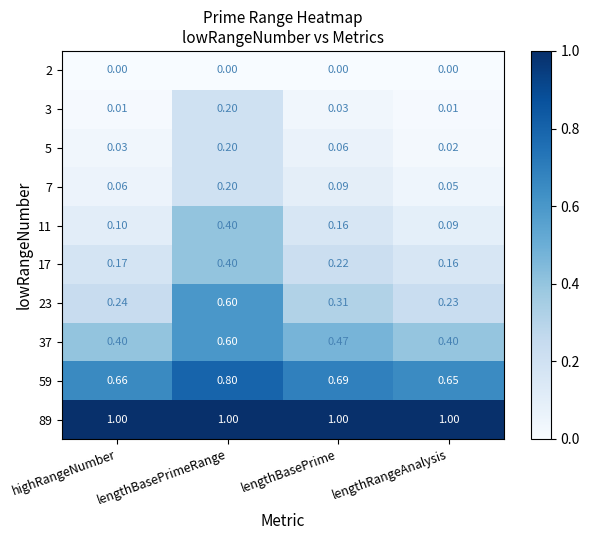

What is the total value across all series at lengthBasePrimeRange?

4.4